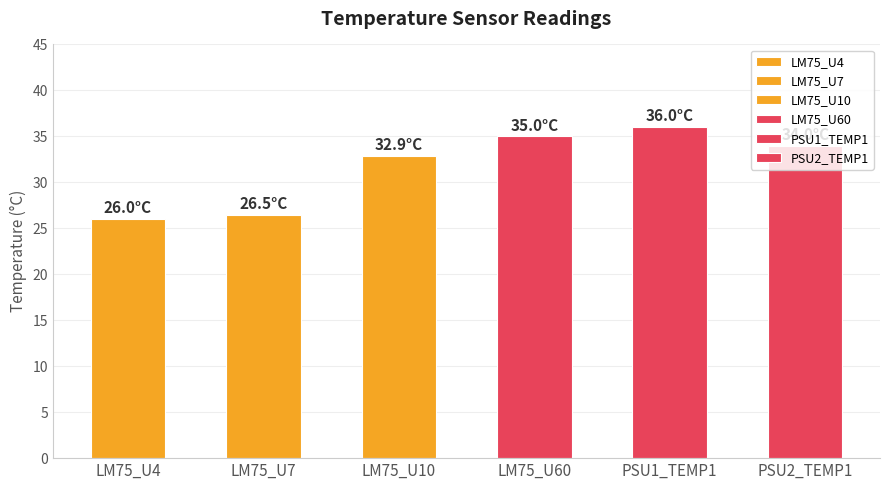

What is the label of the 3rd bar from the left?

LM75_U10